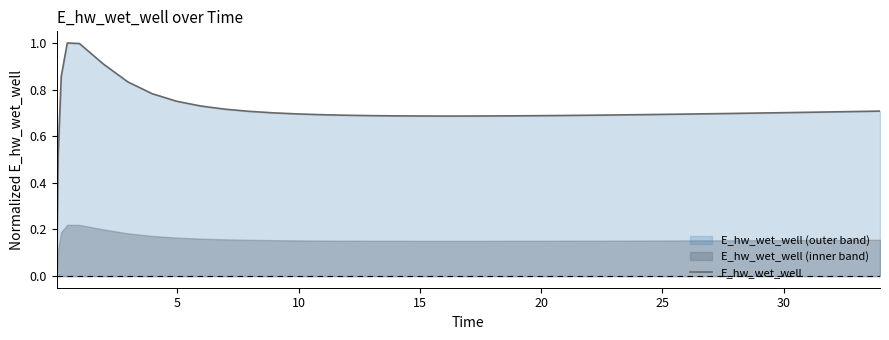

What is the highest value of the E_hw_wet_well series?

1.0